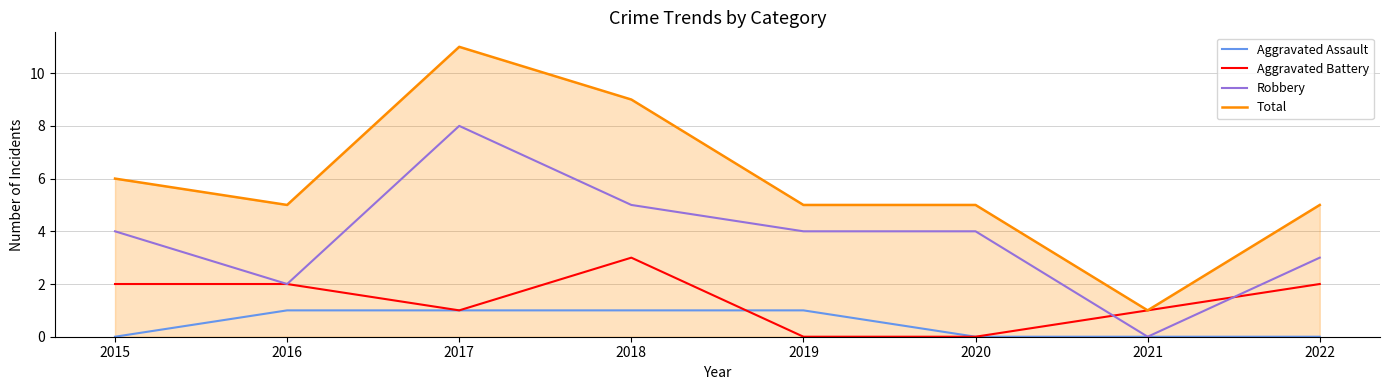

What is the difference between the Aggravated Assault values at 2015 and 2019?

1